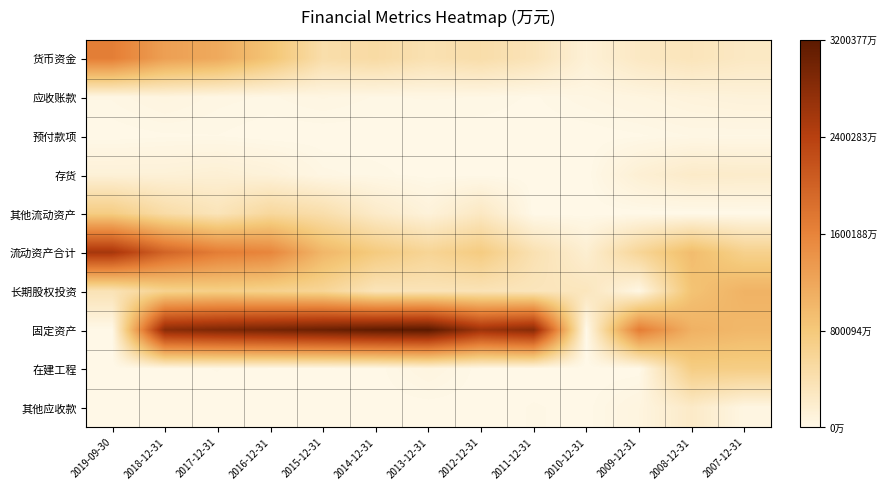

Reading left to right, extract all data points from this chart.

货币资金: 2019-09-30=0.5	2018-12-31=0.4	2017-12-31=0.4	2016-12-31=0.3	2015-12-31=0.1	2014-12-31=0.2	2013-12-31=0.1	2012-12-31=0.1	2011-12-31=0.1	2010-12-31=0.0	2009-12-31=0.1	2008-12-31=0.1	2007-12-31=0.1
应收账款: 2019-09-30=0.0	2018-12-31=0.0	2017-12-31=0.0	2016-12-31=0.0	2015-12-31=0.0	2014-12-31=0.0	2013-12-31=0.0	2012-12-31=0.0	2011-12-31=0.0	2010-12-31=0.0	2009-12-31=0.0	2008-12-31=0.0	2007-12-31=0.0
预付款项: 2019-09-30=0.0	2018-12-31=0.0	2017-12-31=0.0	2016-12-31=0.0	2015-12-31=0.0	2014-12-31=0.0	2013-12-31=0.0	2012-12-31=0.0	2011-12-31=0.0	2010-12-31=0.0	2009-12-31=0.0	2008-12-31=0.0	2007-12-31=0.0
存货: 2019-09-30=0.0	2018-12-31=0.0	2017-12-31=0.0	2016-12-31=0.0	2015-12-31=0.0	2014-12-31=0.0	2013-12-31=0.0	2012-12-31=0.0	2011-12-31=0.0	2010-12-31=0.0	2009-12-31=0.0	2008-12-31=0.1	2007-12-31=0.1
其他流动资产: 2019-09-30=0.2	2018-12-31=0.1	2017-12-31=0.1	2016-12-31=0.2	2015-12-31=0.1	2014-12-31=0.1	2013-12-31=0.0	2012-12-31=0.1	2011-12-31=0.0	2010-12-31=0.0	2009-12-31=0.0	2008-12-31=0.0	2007-12-31=0.0
流动资产合计: 2019-09-30=0.8	2018-12-31=0.6	2017-12-31=0.5	2016-12-31=0.5	2015-12-31=0.3	2014-12-31=0.2	2013-12-31=0.2	2012-12-31=0.2	2011-12-31=0.1	2010-12-31=0.1	2009-12-31=0.2	2008-12-31=0.3	2007-12-31=0.2
长期股权投资: 2019-09-30=0.1	2018-12-31=0.2	2017-12-31=0.2	2016-12-31=0.2	2015-12-31=0.2	2014-12-31=0.1	2013-12-31=0.1	2012-12-31=0.1	2011-12-31=0.1	2010-12-31=0.1	2009-12-31=0.0	2008-12-31=0.3	2007-12-31=0.3
固定资产: 2019-09-30=0.0	2018-12-31=0.9	2017-12-31=0.9	2016-12-31=0.9	2015-12-31=1.0	2014-12-31=1.0	2013-12-31=1.0	2012-12-31=0.8	2011-12-31=0.9	2010-12-31=0.0	2009-12-31=0.5	2008-12-31=0.3	2007-12-31=0.3
在建工程: 2019-09-30=0.0	2018-12-31=0.0	2017-12-31=0.0	2016-12-31=0.0	2015-12-31=0.0	2014-12-31=0.0	2013-12-31=0.0	2012-12-31=0.0	2011-12-31=0.0	2010-12-31=0.0	2009-12-31=0.0	2008-12-31=0.2	2007-12-31=0.2
其他应收款: 2019-09-30=0.0	2018-12-31=0.0	2017-12-31=0.0	2016-12-31=0.0	2015-12-31=0.0	2014-12-31=0.0	2013-12-31=0.0	2012-12-31=0.0	2011-12-31=0.0	2010-12-31=0.0	2009-12-31=0.0	2008-12-31=0.1	2007-12-31=0.0